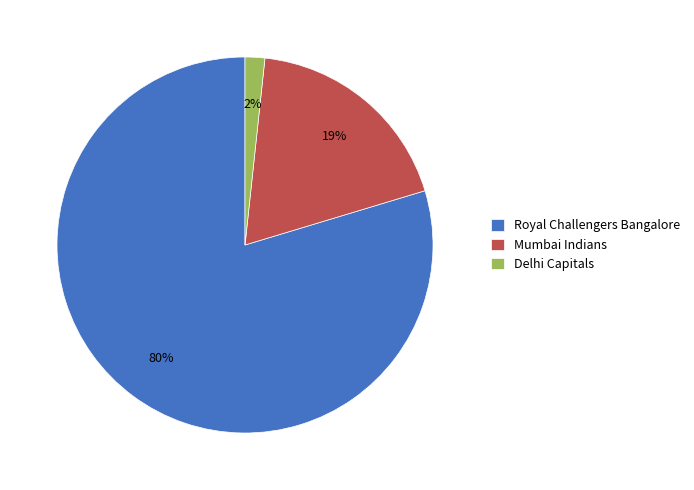

Is it true that Mumbai Indians is 19% of the pie?

True